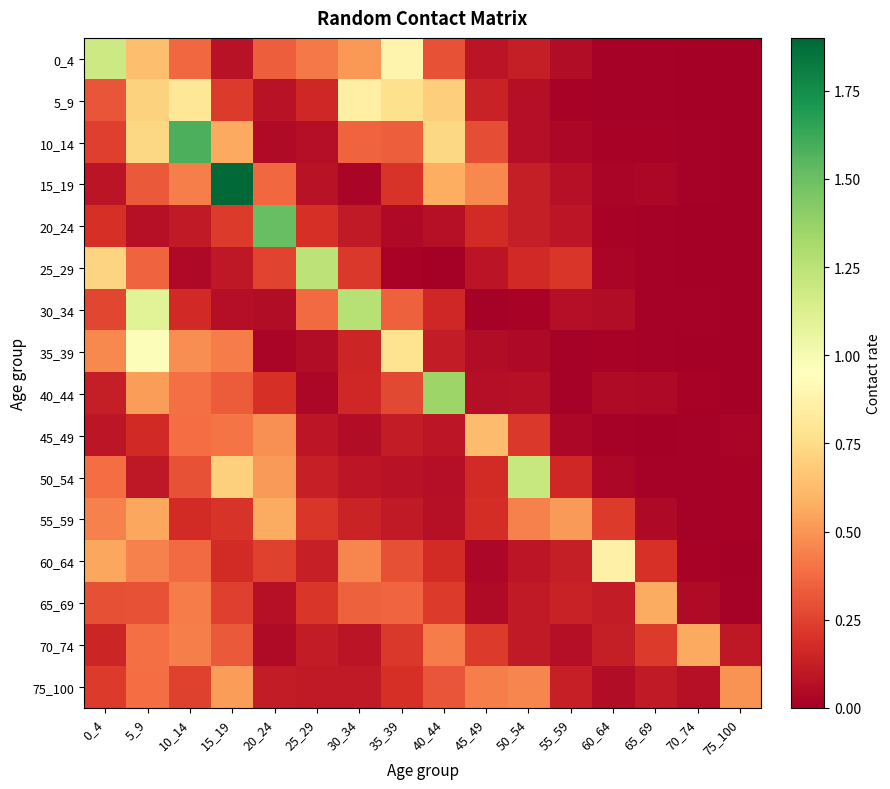

Reading right to left, transcribe all the data shown in this chart.

0_4: 75_100=0.0	70_74=0.0	65_69=0.0	60_64=0.0	55_59=0.1	50_54=0.1	45_49=0.1	40_44=0.3	35_39=0.9	30_34=0.5	25_29=0.4	20_24=0.3	15_19=0.1	10_14=0.4	5_9=0.6	0_4=1.2
5_9: 75_100=0.0	70_74=0.0	65_69=0.0	60_64=0.0	55_59=0.0	50_54=0.1	45_49=0.1	40_44=0.7	35_39=0.8	30_34=0.9	25_29=0.2	20_24=0.1	15_19=0.2	10_14=0.8	5_9=0.7	0_4=0.3
10_14: 75_100=0.0	70_74=0.0	65_69=0.0	60_64=0.0	55_59=0.0	50_54=0.1	45_49=0.3	40_44=0.7	35_39=0.3	30_34=0.4	25_29=0.1	20_24=0.0	15_19=0.6	10_14=1.6	5_9=0.7	0_4=0.2
15_19: 75_100=0.0	70_74=0.0	65_69=0.0	60_64=0.0	55_59=0.1	50_54=0.1	45_49=0.5	40_44=0.6	35_39=0.2	30_34=0.0	25_29=0.1	20_24=0.4	15_19=1.9	10_14=0.4	5_9=0.3	0_4=0.1
20_24: 75_100=0.0	70_74=0.0	65_69=0.0	60_64=0.0	55_59=0.1	50_54=0.1	45_49=0.2	40_44=0.1	35_39=0.0	30_34=0.1	25_29=0.2	20_24=1.5	15_19=0.2	10_14=0.1	5_9=0.1	0_4=0.2
25_29: 75_100=0.0	70_74=0.0	65_69=0.0	60_64=0.0	55_59=0.2	50_54=0.2	45_49=0.1	40_44=0.0	35_39=0.0	30_34=0.2	25_29=1.2	20_24=0.3	15_19=0.1	10_14=0.0	5_9=0.4	0_4=0.7
30_34: 75_100=0.0	70_74=0.0	65_69=0.0	60_64=0.1	55_59=0.1	50_54=0.0	45_49=0.0	40_44=0.2	35_39=0.3	30_34=1.3	25_29=0.4	20_24=0.1	15_19=0.1	10_14=0.2	5_9=1.1	0_4=0.3
35_39: 75_100=0.0	70_74=0.0	65_69=0.0	60_64=0.0	55_59=0.0	50_54=0.0	45_49=0.1	40_44=0.1	35_39=0.8	30_34=0.1	25_29=0.1	20_24=0.0	15_19=0.4	10_14=0.5	5_9=1.0	0_4=0.5
40_44: 75_100=0.0	70_74=0.0	65_69=0.0	60_64=0.0	55_59=0.0	50_54=0.1	45_49=0.1	40_44=1.4	35_39=0.3	30_34=0.2	25_29=0.0	20_24=0.2	15_19=0.3	10_14=0.4	5_9=0.5	0_4=0.1
45_49: 75_100=0.0	70_74=0.0	65_69=0.0	60_64=0.0	55_59=0.0	50_54=0.2	45_49=0.6	40_44=0.1	35_39=0.1	30_34=0.1	25_29=0.1	20_24=0.5	15_19=0.4	10_14=0.4	5_9=0.2	0_4=0.1
50_54: 75_100=0.0	70_74=0.0	65_69=0.0	60_64=0.0	55_59=0.2	50_54=1.2	45_49=0.2	40_44=0.1	35_39=0.1	30_34=0.1	25_29=0.1	20_24=0.5	15_19=0.7	10_14=0.3	5_9=0.1	0_4=0.4
55_59: 75_100=0.0	70_74=0.0	65_69=0.0	60_64=0.2	55_59=0.5	50_54=0.4	45_49=0.2	40_44=0.1	35_39=0.1	30_34=0.1	25_29=0.2	20_24=0.6	15_19=0.2	10_14=0.2	5_9=0.6	0_4=0.4
60_64: 75_100=0.0	70_74=0.0	65_69=0.2	60_64=0.9	55_59=0.1	50_54=0.1	45_49=0.0	40_44=0.2	35_39=0.3	30_34=0.5	25_29=0.1	20_24=0.2	15_19=0.2	10_14=0.4	5_9=0.4	0_4=0.6
65_69: 75_100=0.0	70_74=0.1	65_69=0.6	60_64=0.1	55_59=0.1	50_54=0.1	45_49=0.0	40_44=0.2	35_39=0.4	30_34=0.3	25_29=0.2	20_24=0.1	15_19=0.2	10_14=0.4	5_9=0.3	0_4=0.3
70_74: 75_100=0.1	70_74=0.6	65_69=0.2	60_64=0.1	55_59=0.1	50_54=0.1	45_49=0.2	40_44=0.4	35_39=0.2	30_34=0.1	25_29=0.1	20_24=0.0	15_19=0.3	10_14=0.4	5_9=0.4	0_4=0.1
75_100: 75_100=0.5	70_74=0.1	65_69=0.1	60_64=0.1	55_59=0.1	50_54=0.5	45_49=0.4	40_44=0.3	35_39=0.2	30_34=0.1	25_29=0.1	20_24=0.1	15_19=0.5	10_14=0.2	5_9=0.4	0_4=0.2